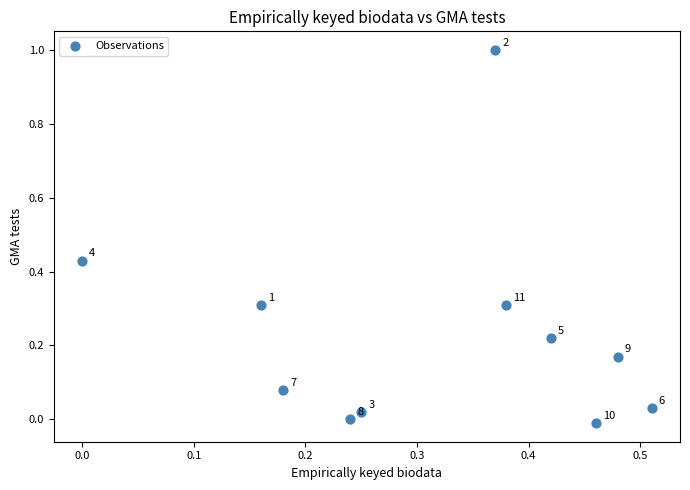

What is the average X value?

0.3